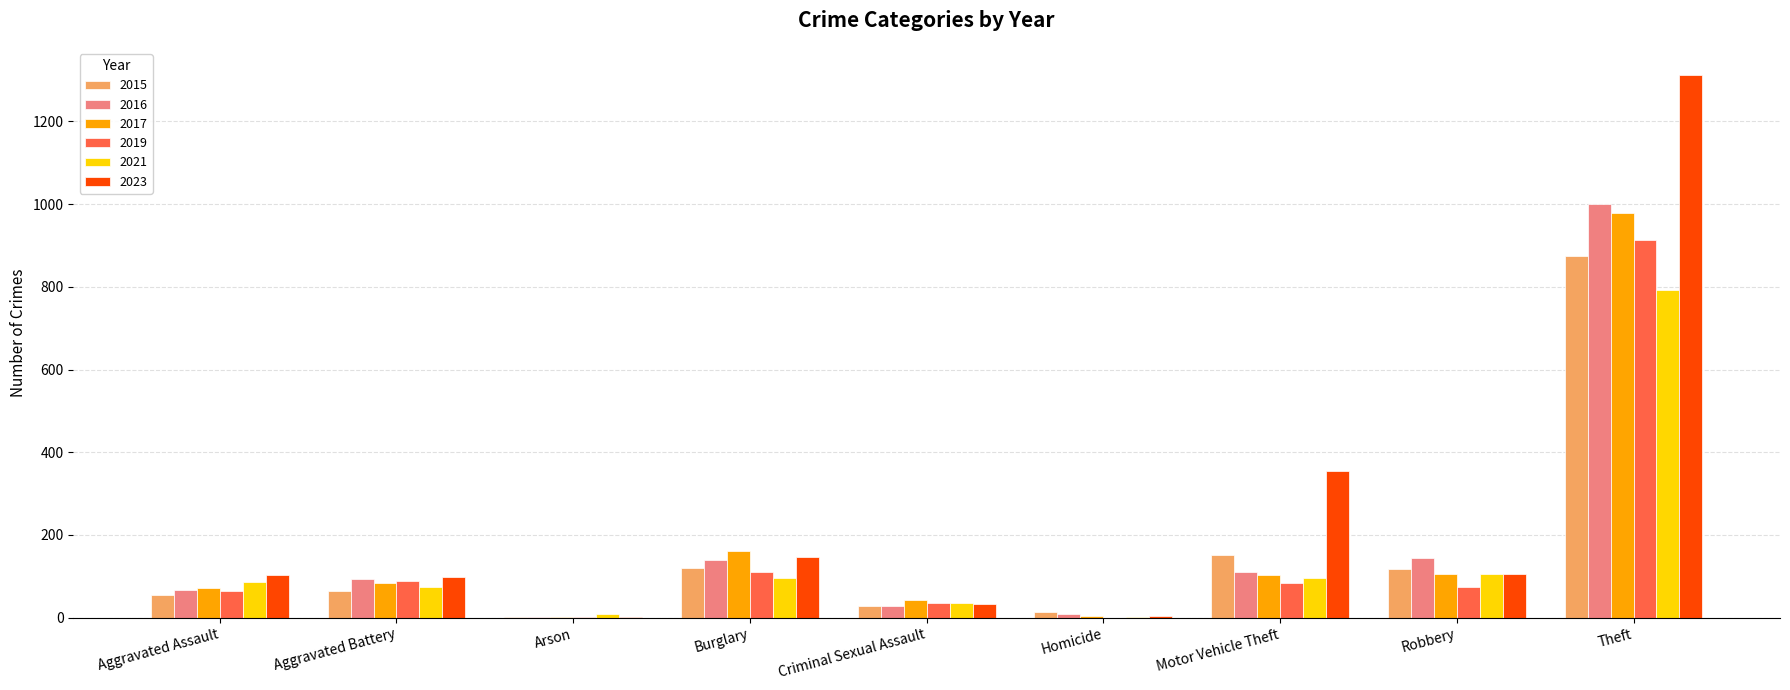

The 2015 series shows 121 at Burglary. True or false?

True